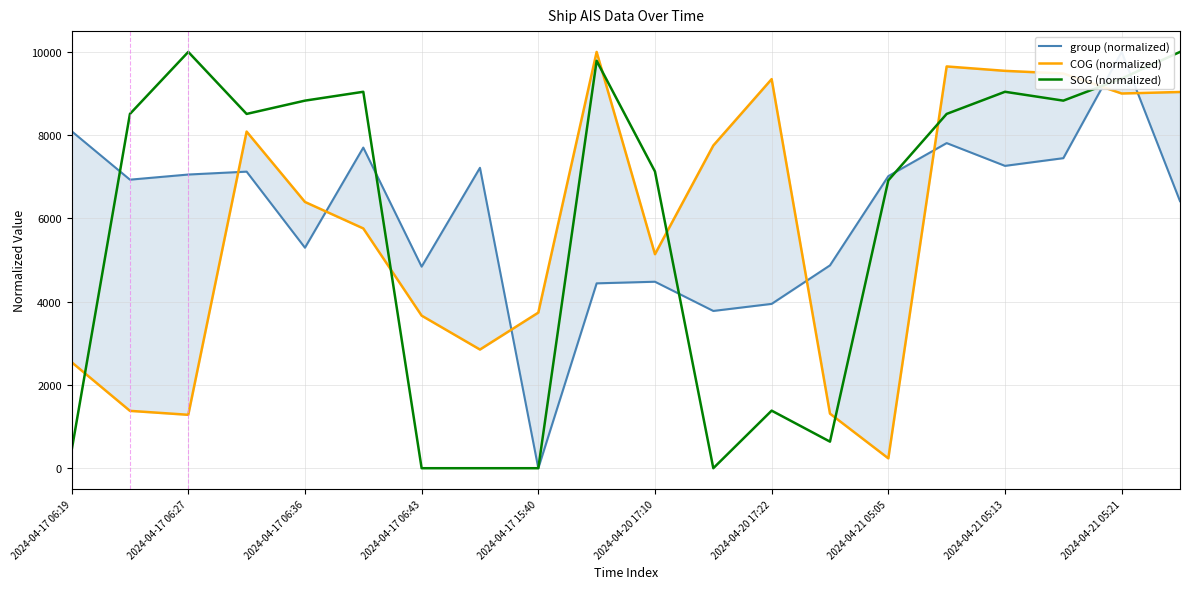

What is the sum of all group (normalized) values?

121734.8